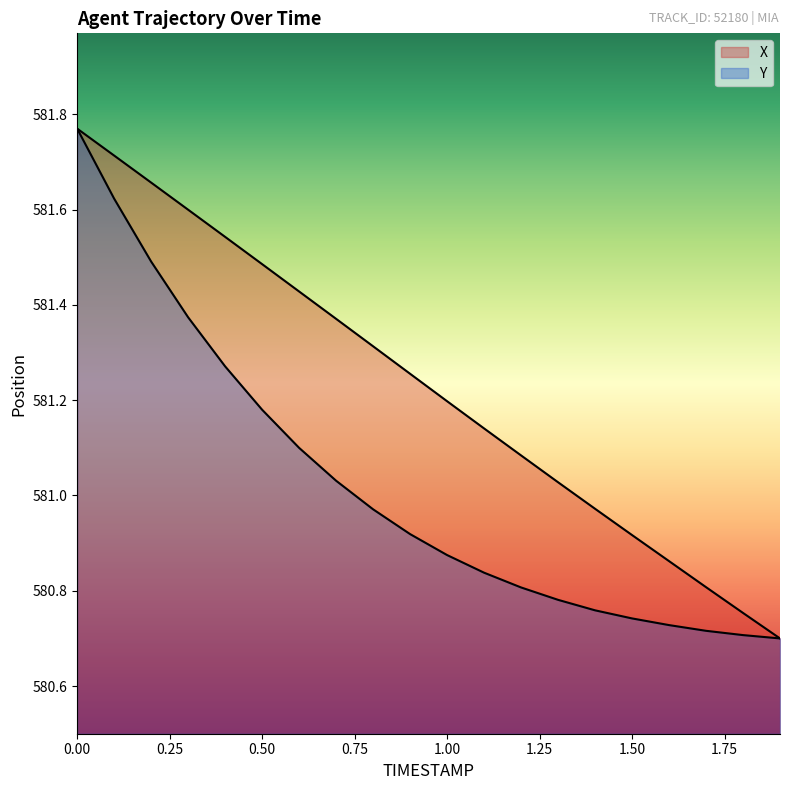

Where is X nearest to the value 581?

1.3